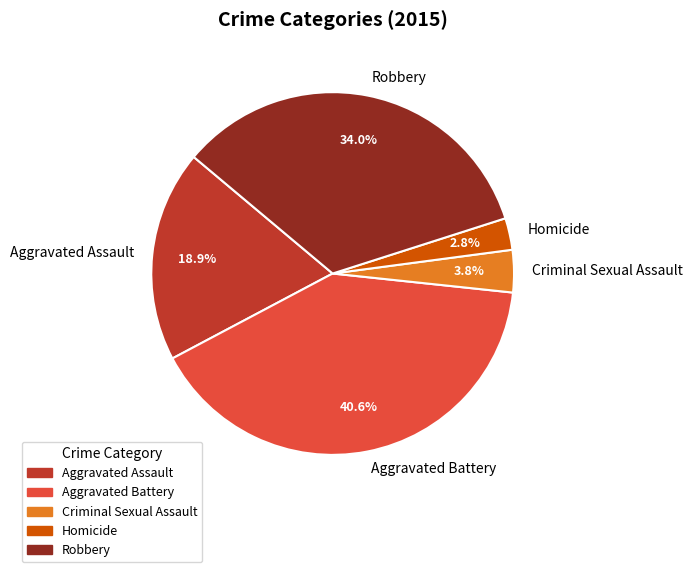

What is the smallest slice in the pie chart?

Homicide